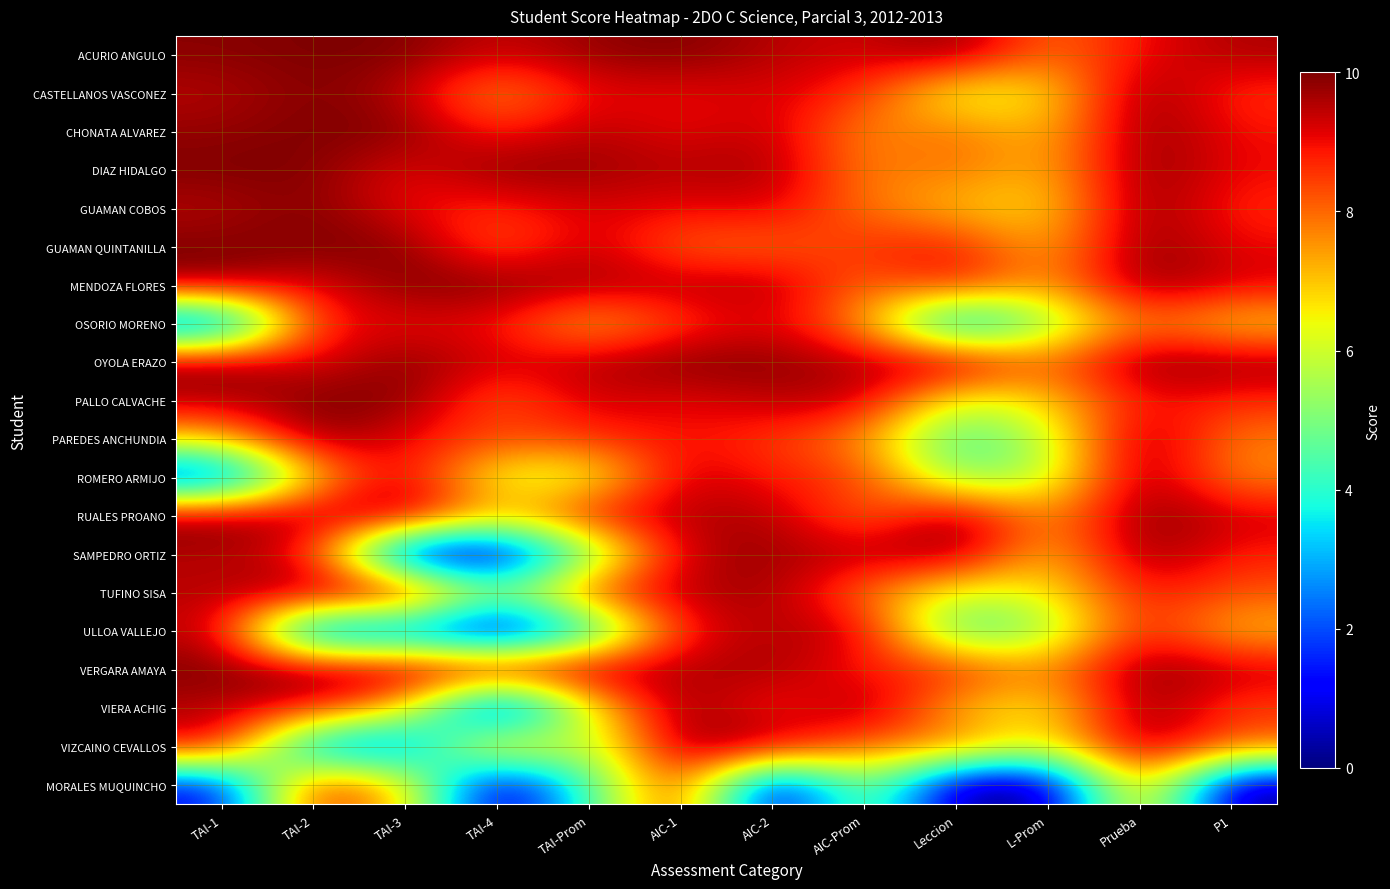

At how many categories does at least one series exceed 2?

12